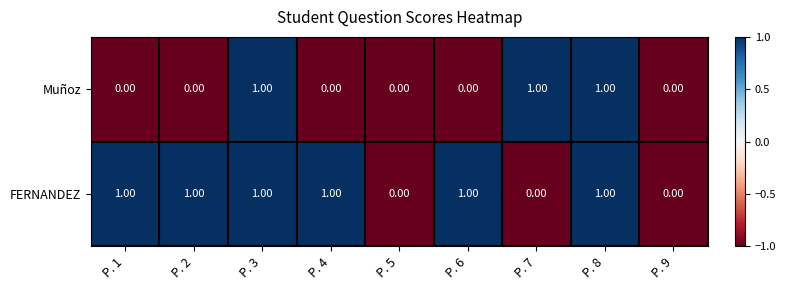

How many categories are shown in the chart?

9